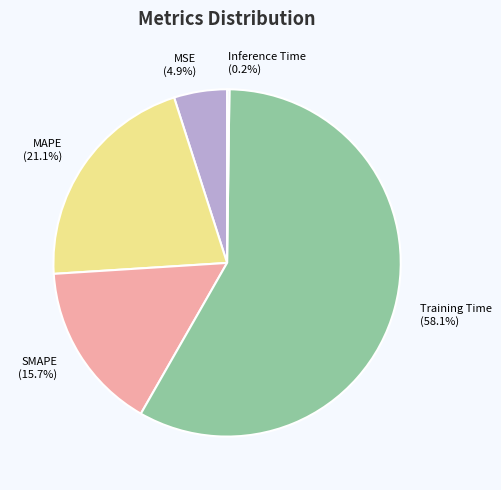

Is there a majority slice in this chart?

Yes